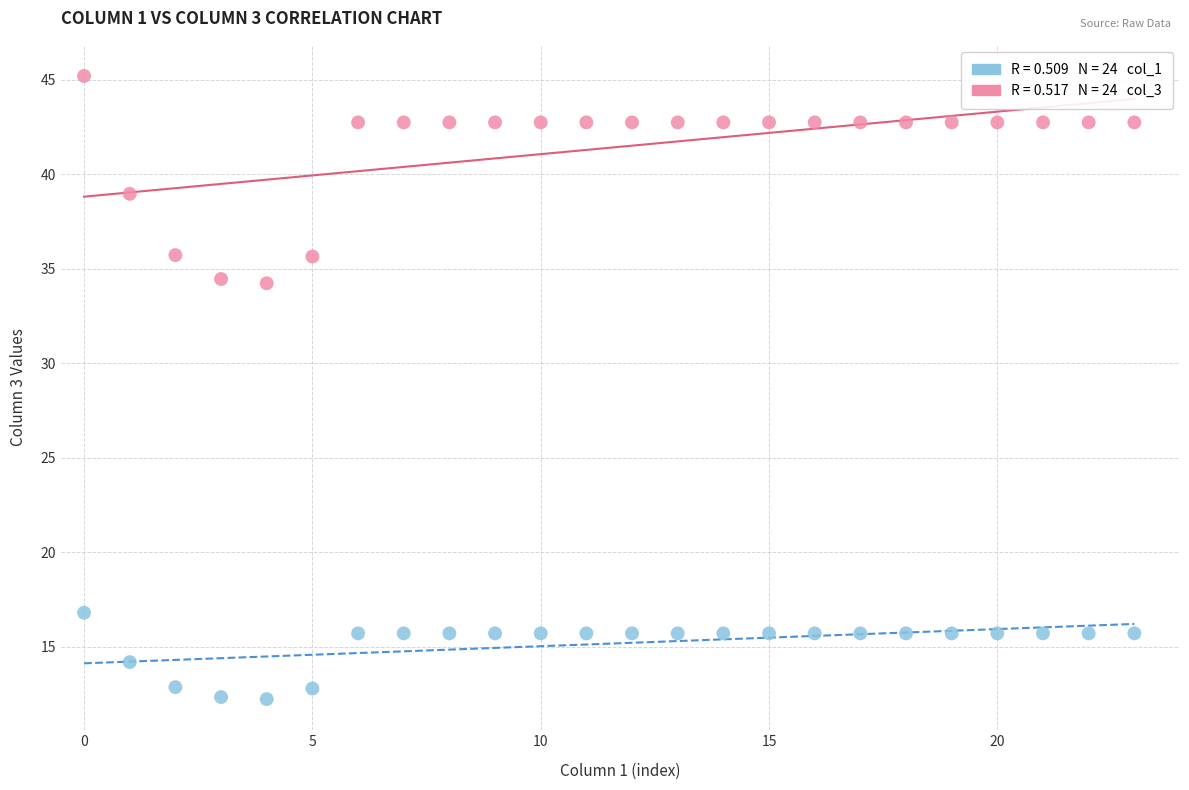

Across all data points, what is the range of Y values (max minus min)?

33.0